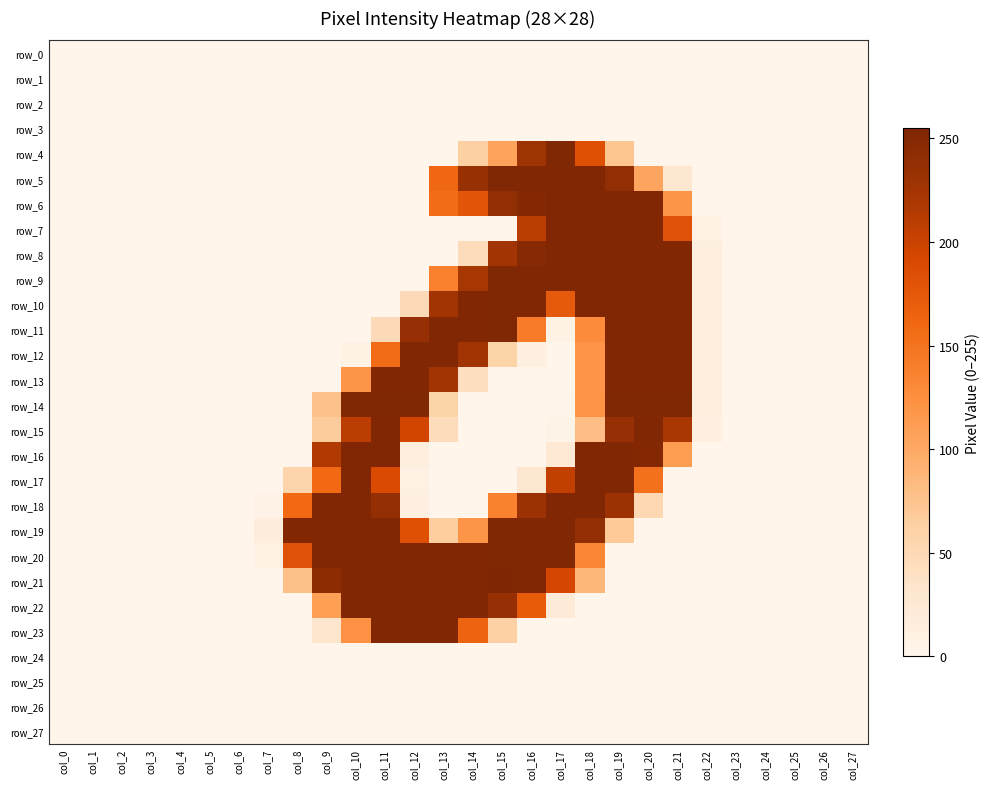

What is the difference between the maximum and minimum values in the row_9 series?

254